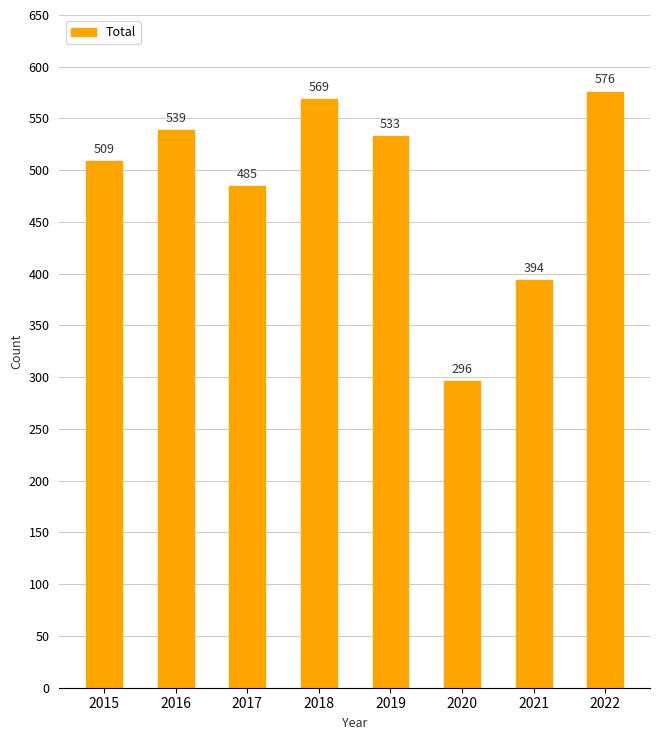

What is the ratio of the value at 2019 to the value at 2018?

0.9